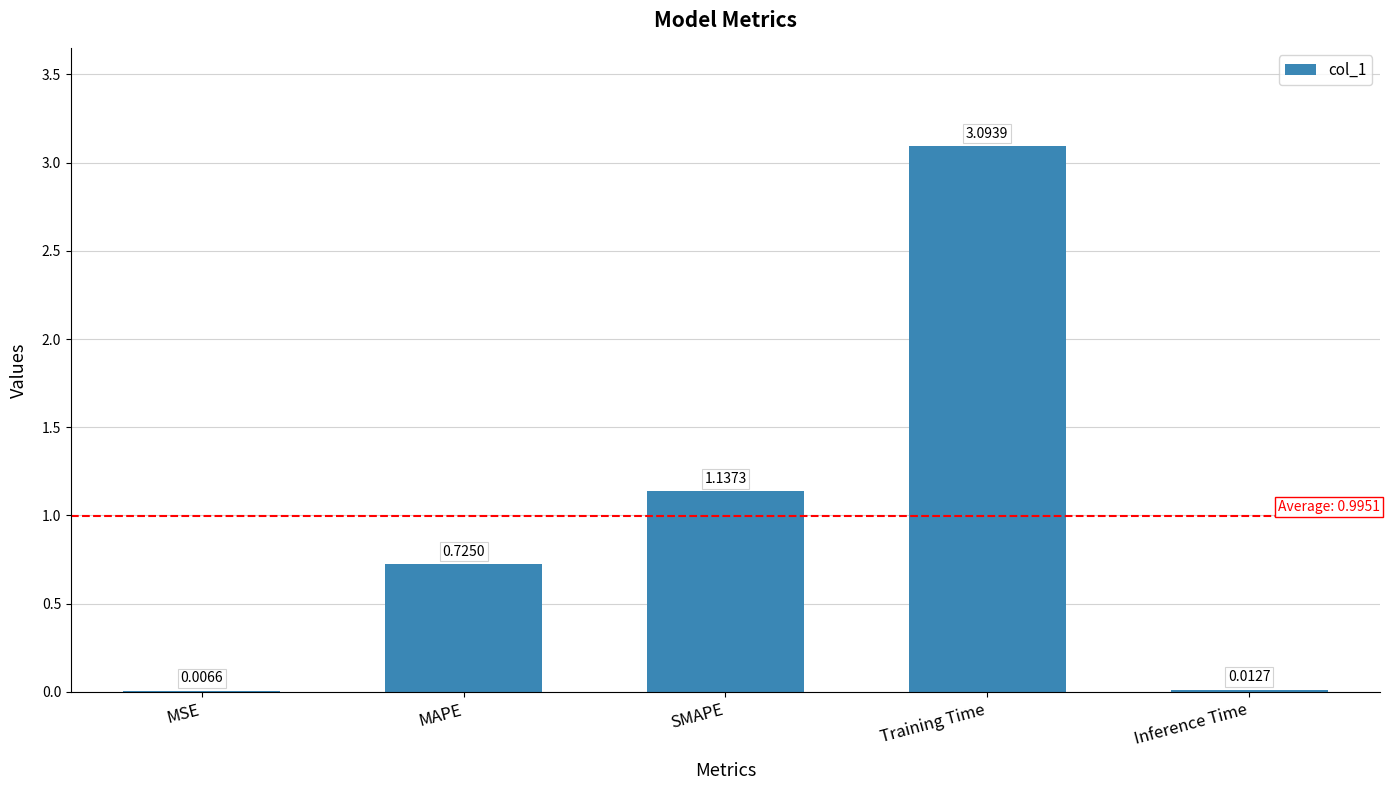

Which label corresponds to the largest value in the chart?

Training Time